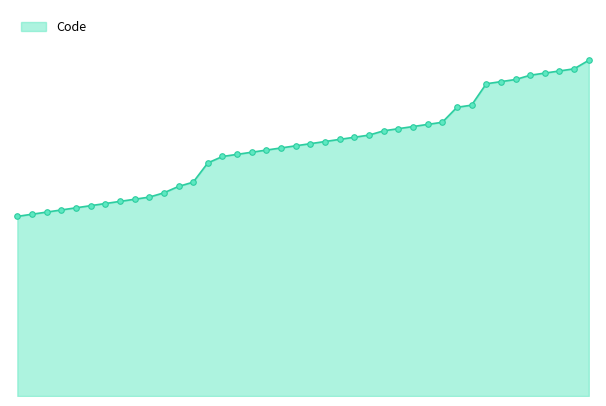

Does the chart have visible grid lines?

No